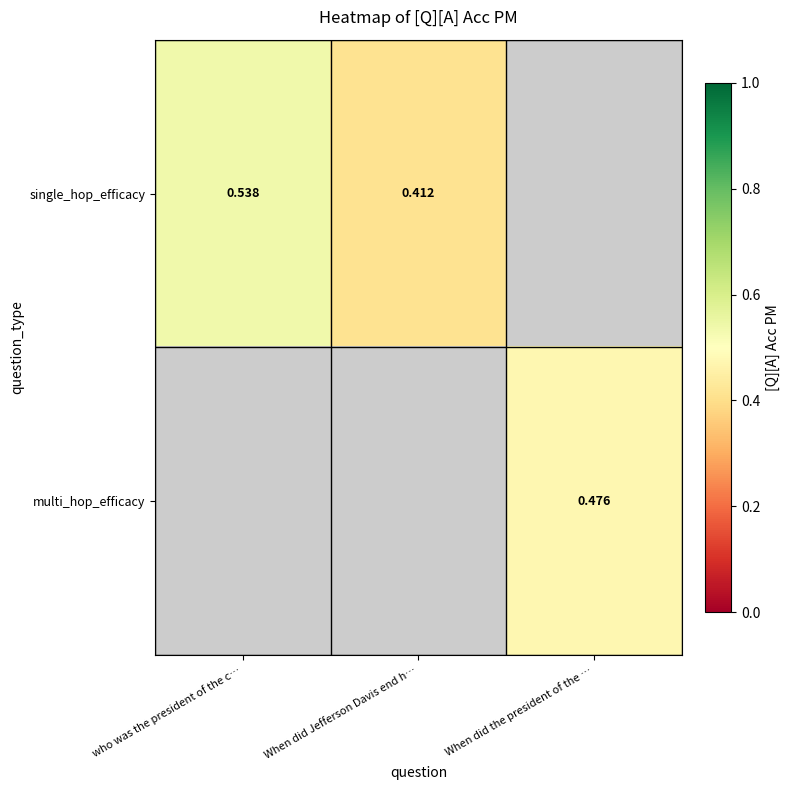

Which category has the highest value across all series?

who was the president of the c…